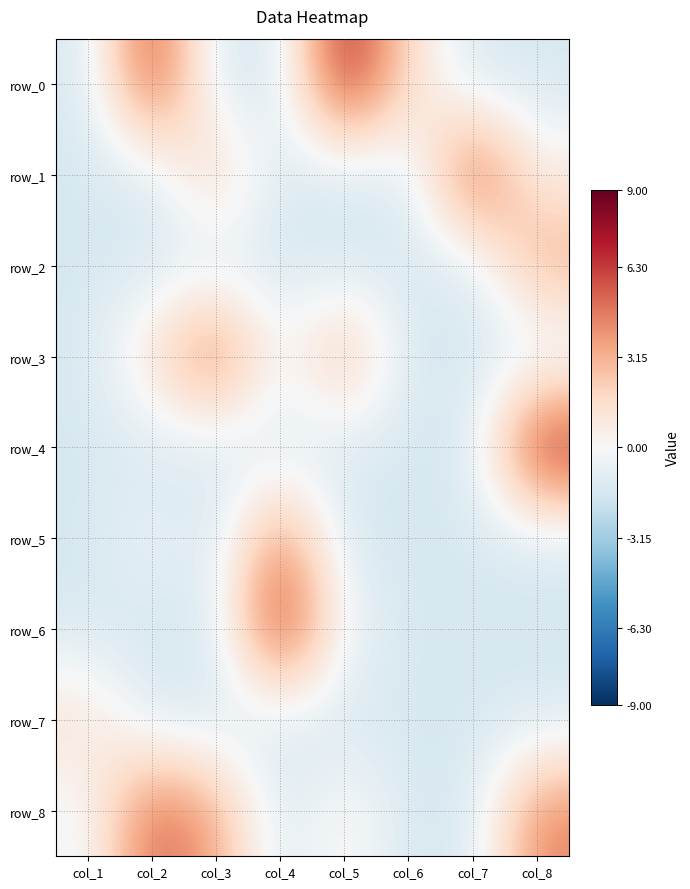

Reading right to left, list all the values displayed in this chart.

row_0: -1.5	-1.5	1.5	7.5	-1.5	-1.5	6.5	-1.5
row_1: 0.5	6.5	-1.5	-1.5	-1.5	2.5	-1.5	-1.5
row_2: 3.5	-1.5	-1.5	-1.5	-1.5	-1.5	-1.5	-1.5
row_3: -1.5	-1.5	-1.5	3.5	-0.5	5.5	1.5	-1.5
row_4: 7.5	-1.5	-1.5	-1.5	-1.5	-1.5	-1.5	-1.5
row_5: -1.5	-1.5	-1.5	-1.5	4.5	-1.5	-0.5	-1.5
row_6: -1.5	-1.5	-1.5	-0.5	7.5	-1.5	-1.5	-1.5
row_7: -1.5	-1.5	-1.5	-1.5	-1.5	-1.5	-1.5	1.5
row_8: 4.5	-1.5	-1.5	0.5	-1.5	3.5	5.5	-0.5